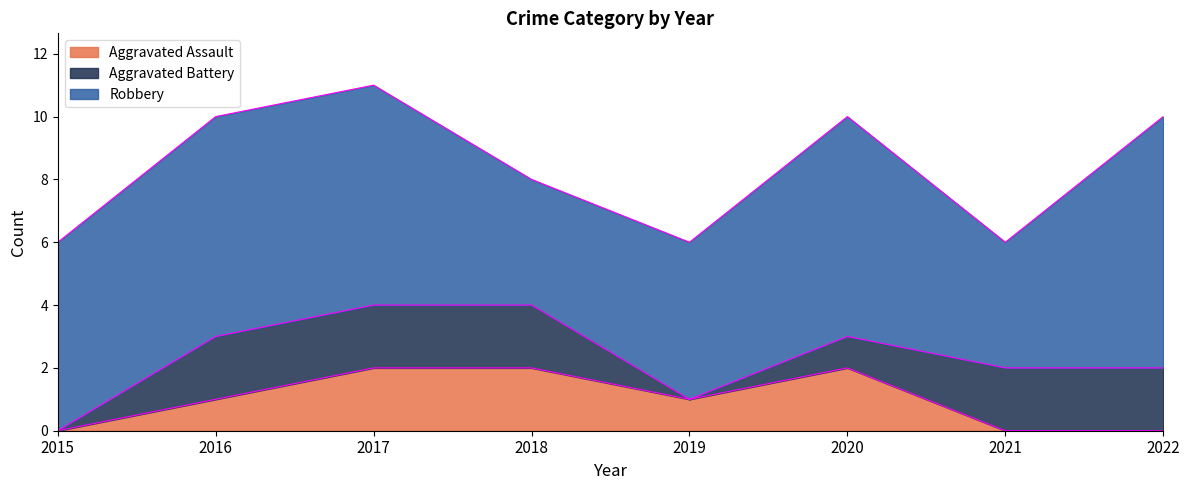

What is the sum of all Robbery values?

48